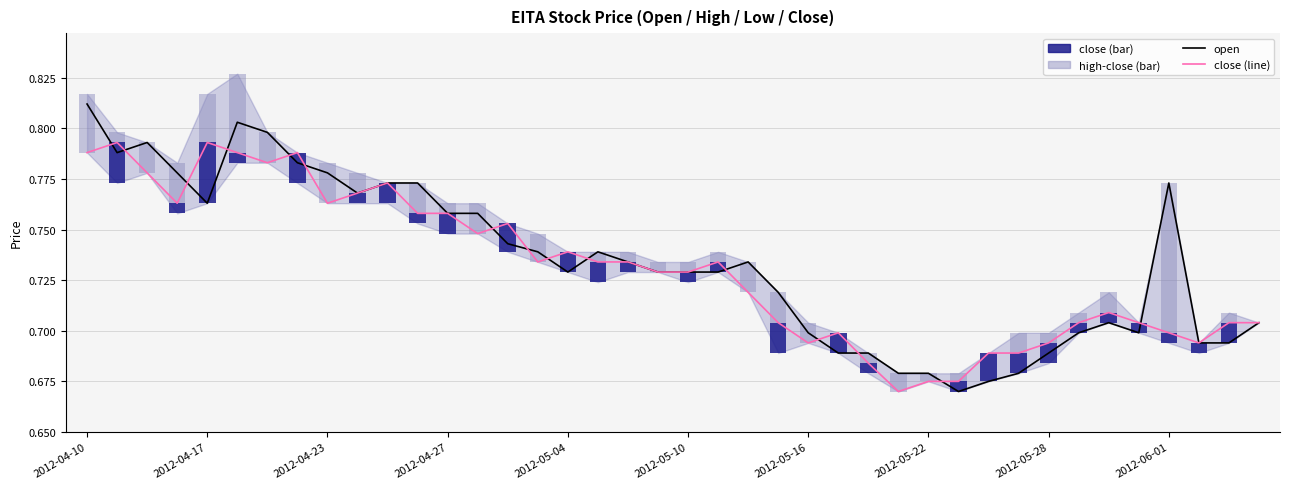

Does the chart contain stacked bars?

No